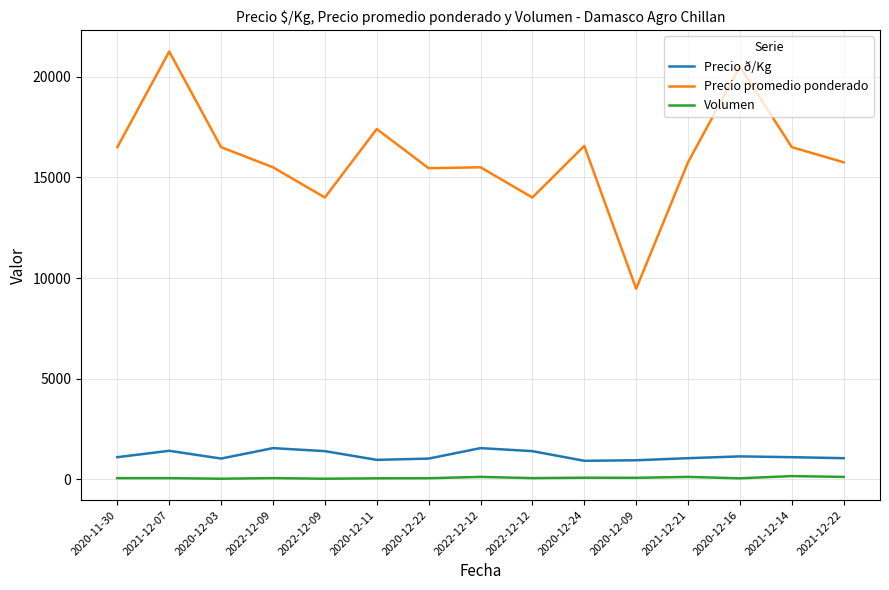

How many categories are shown in the chart?

15